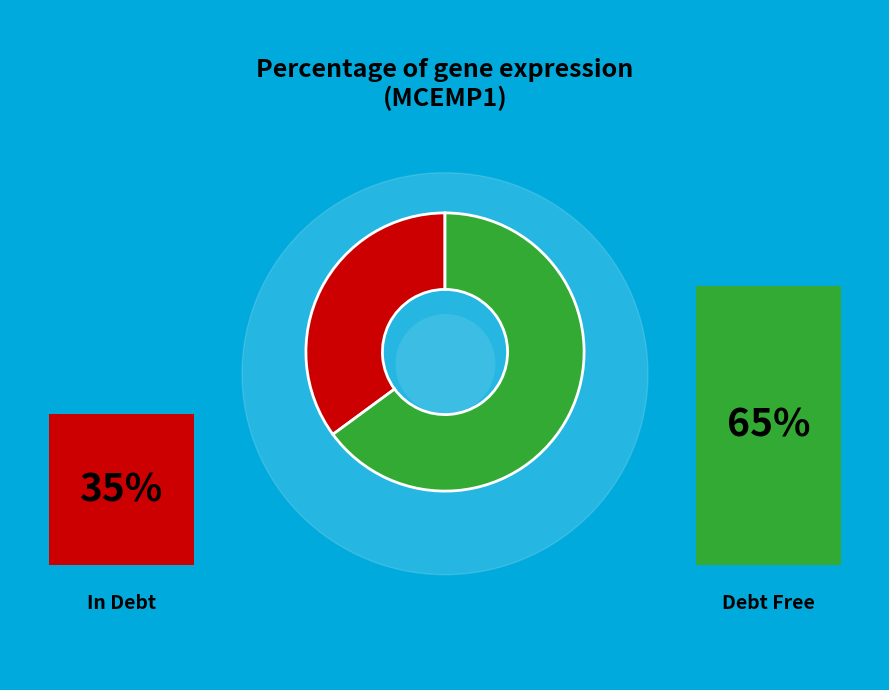

Is there a majority slice in this chart?

Yes